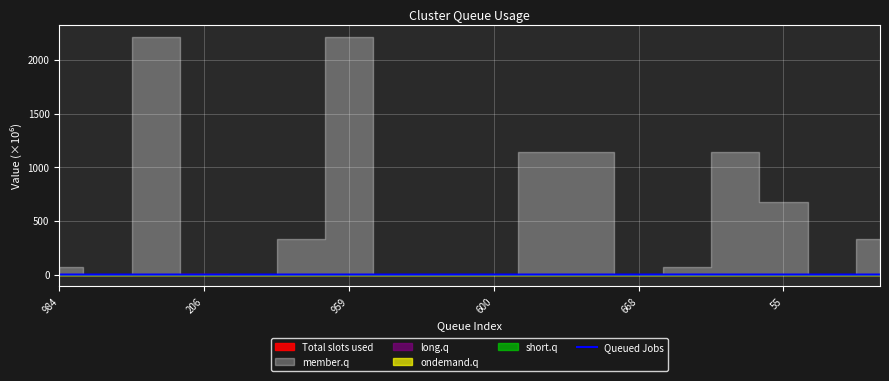

The value at 984 is -0.2. True or false?

False